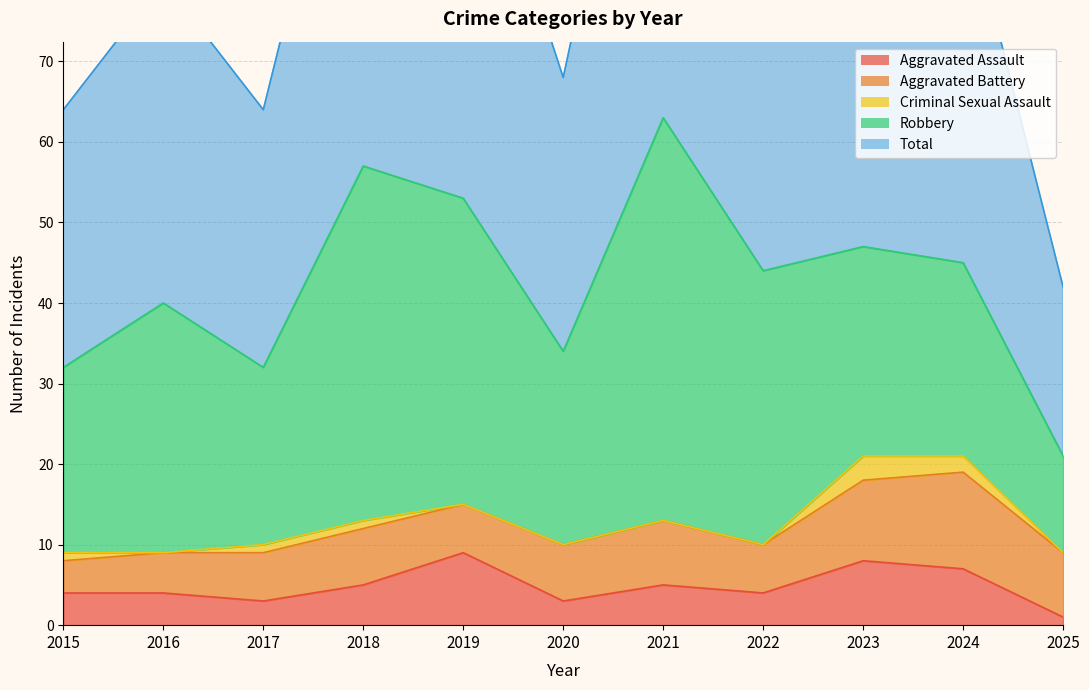

Does the chart display data point markers on the line(s)?

No